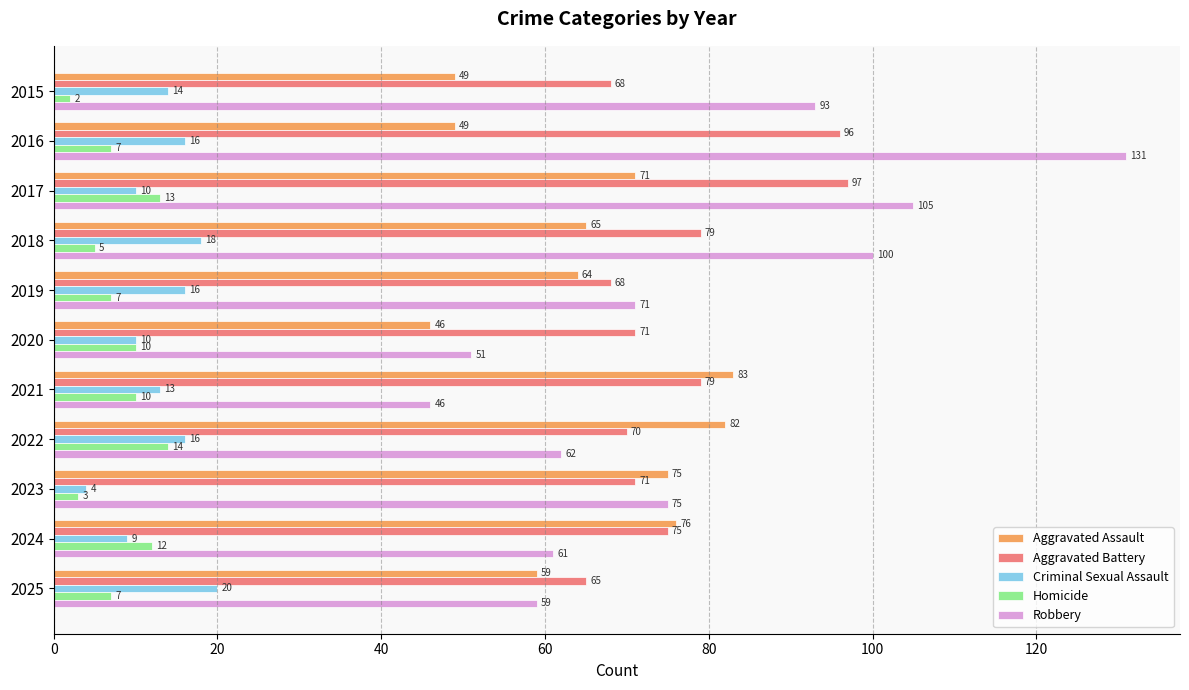

What is the average value of the Criminal Sexual Assault series?

13